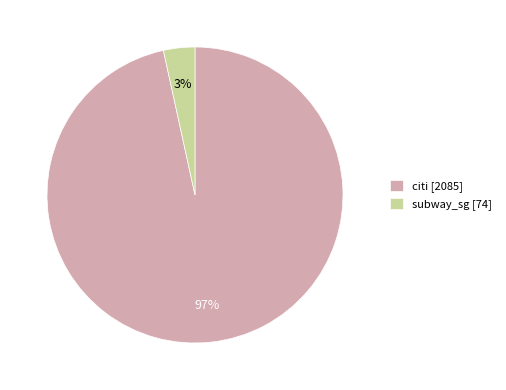

Which slice is the smallest?

subway_sg